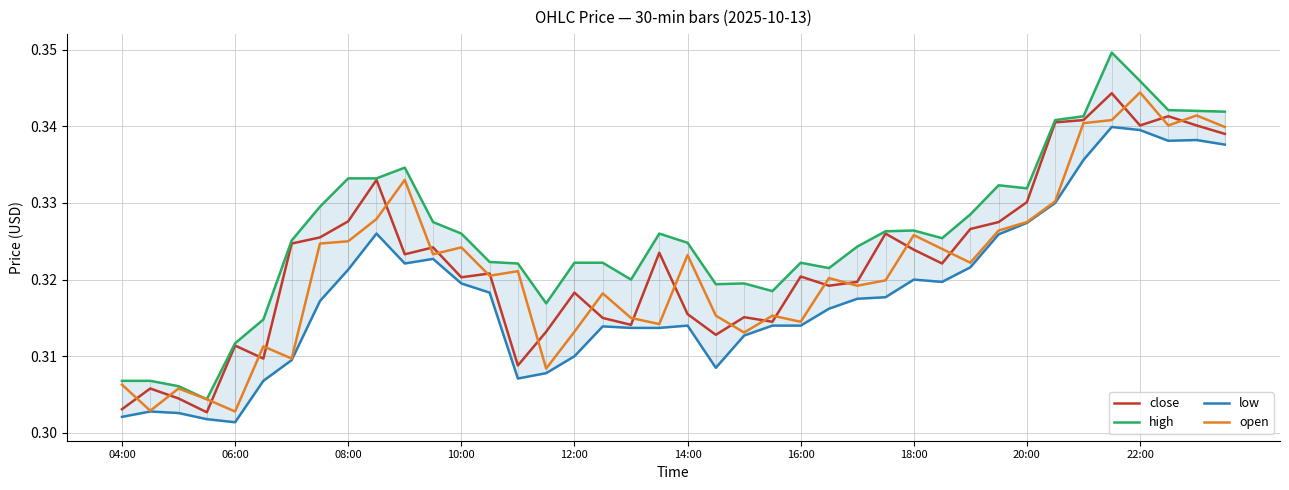

What is the sum of all low values?

12.7